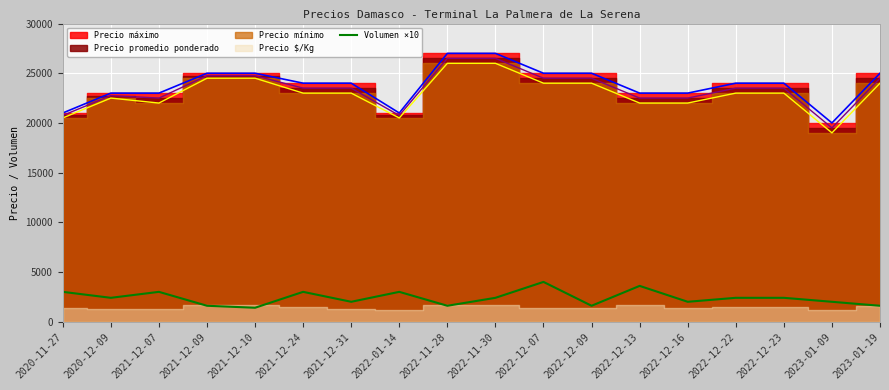

The value of Volumen ×10 at 2021-12-10 is 1400. True or false?

True